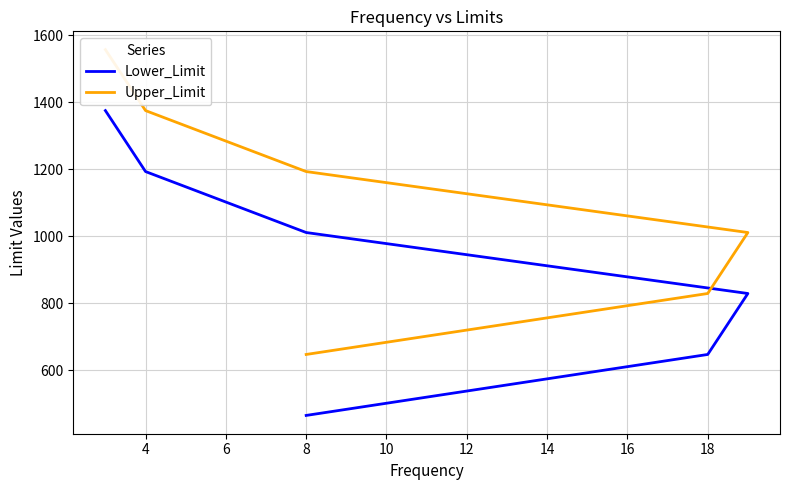

True or false: Upper_Limit and Lower_Limit intersect in this chart.

False